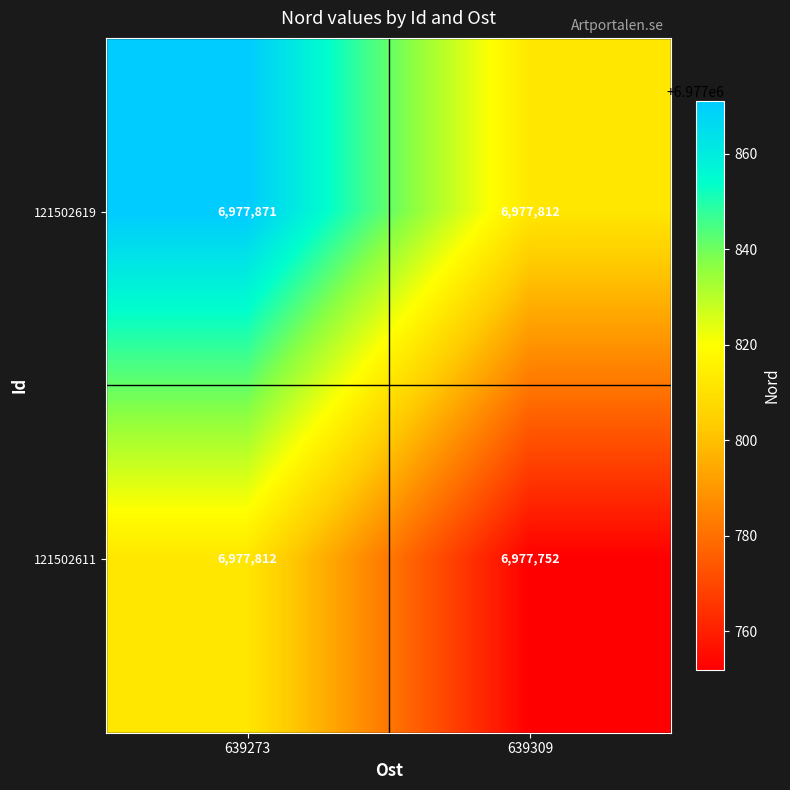

Count the number of data series in this chart.

2